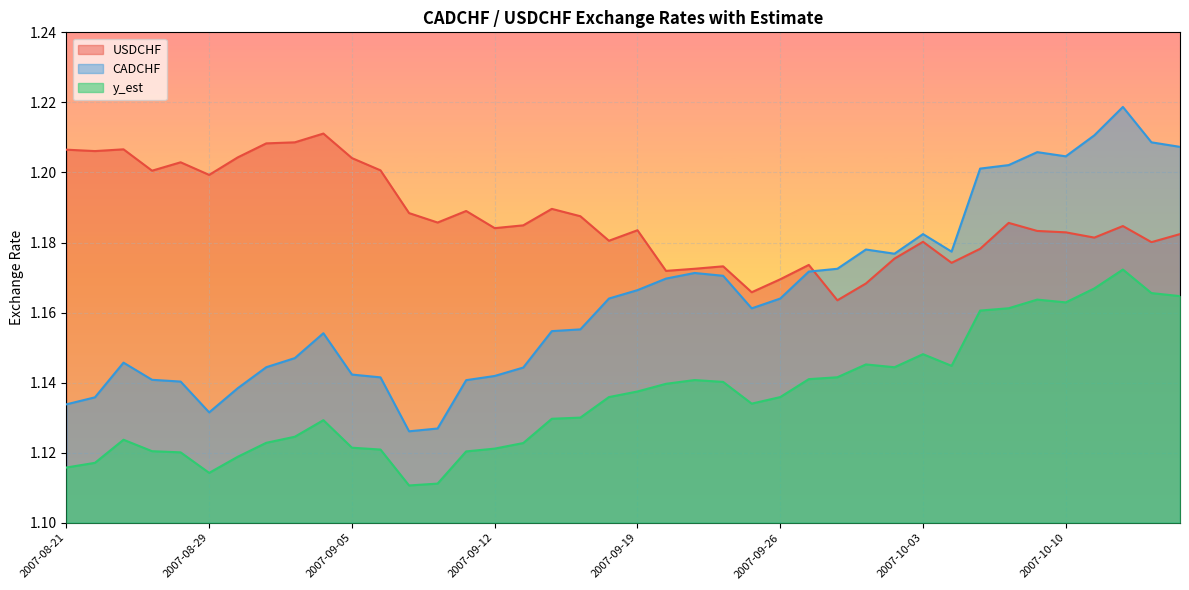

How many y_est values are between 1 and 2?

40